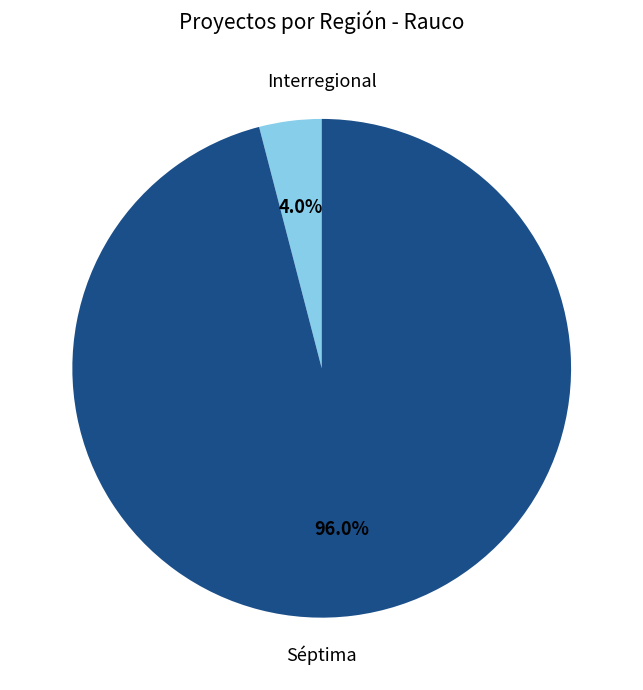

What percentage is the Séptima slice, to the nearest percent?

96%